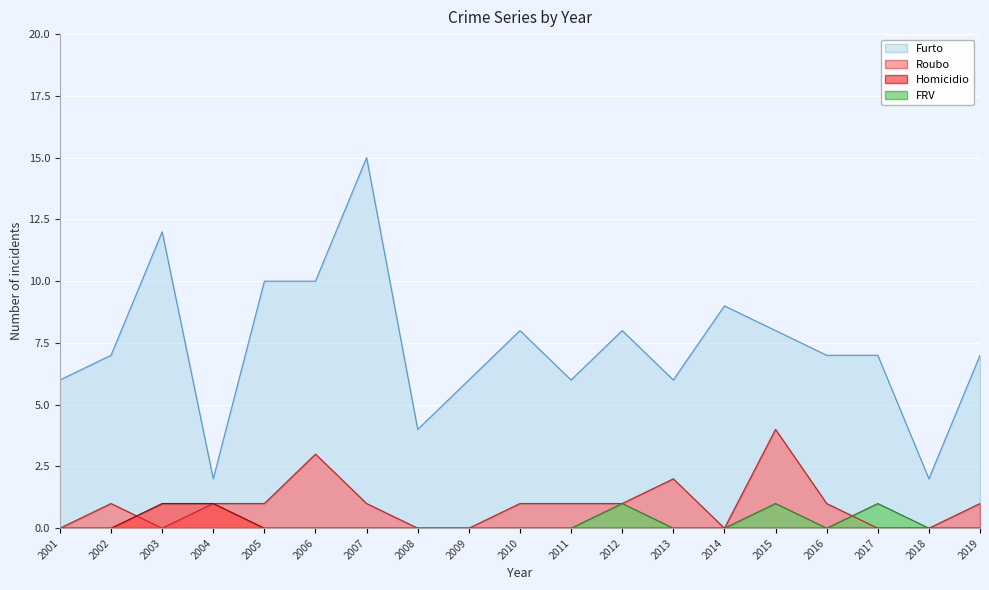

Reading right to left, extract all data points from this chart.

Furto: 7	2	7	7	8	9	6	8	6	8	6	4	15	10	10	2	12	7	6
Roubo: 1	0	0	1	4	0	2	1	1	1	0	0	1	3	1	1	0	1	0
Homicidio: 0	0	0	0	0	0	0	0	0	0	0	0	0	0	0	1	1	0	0
FRV: 0	0	1	0	1	0	0	1	0	0	0	0	0	0	0	0	0	0	0